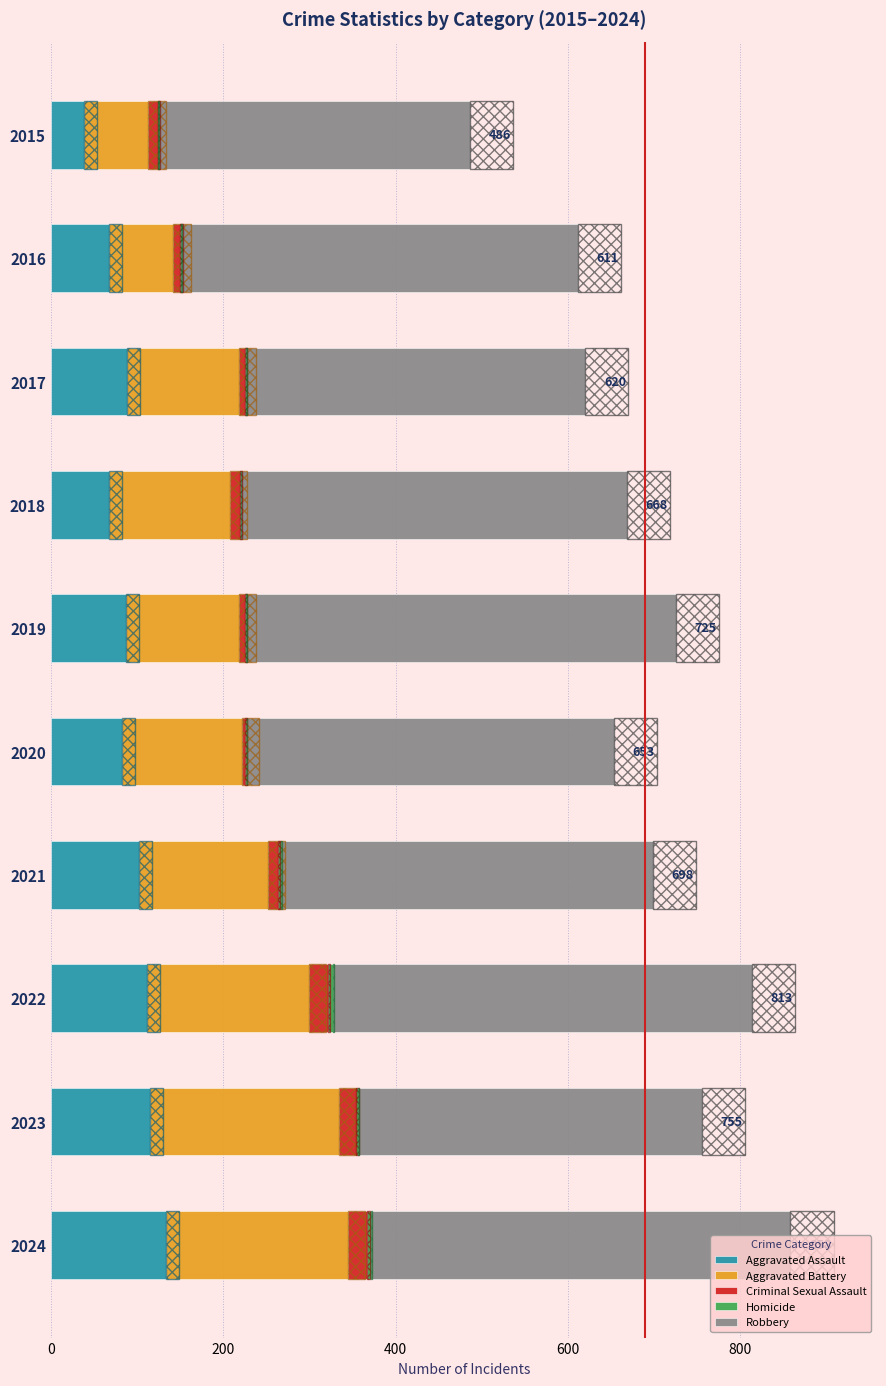

What position from the left is 800?

5